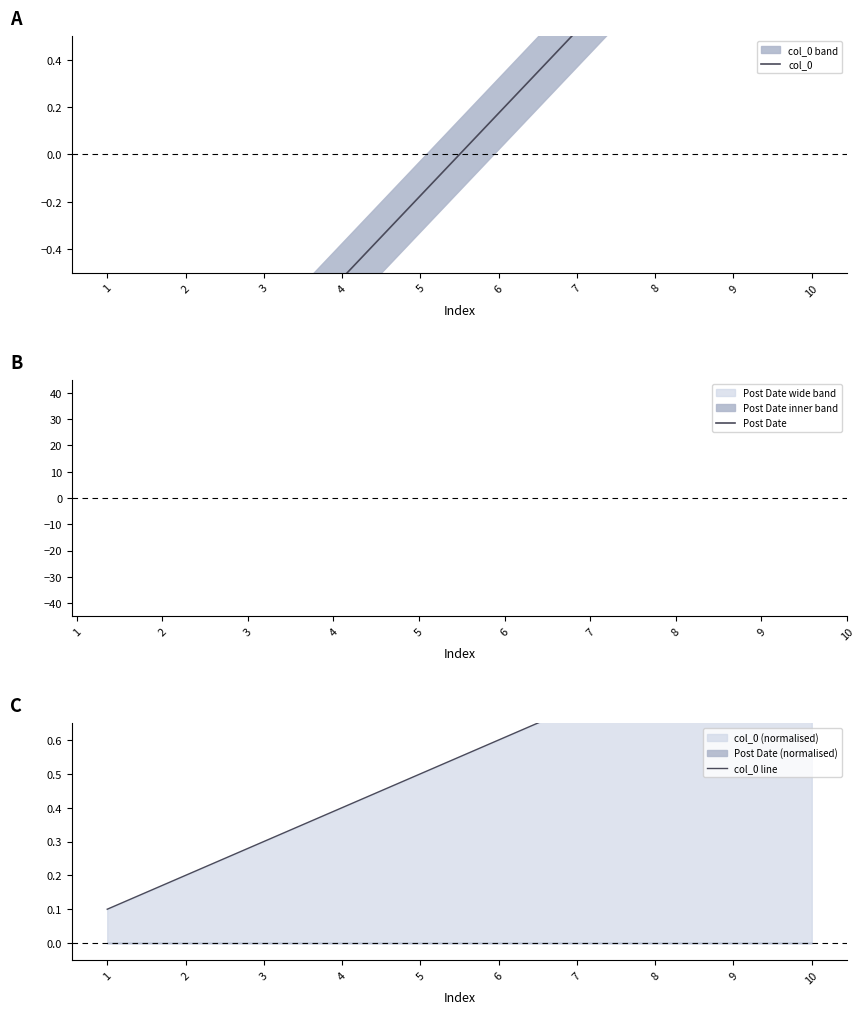

At which label does Post Date reach its peak?

1